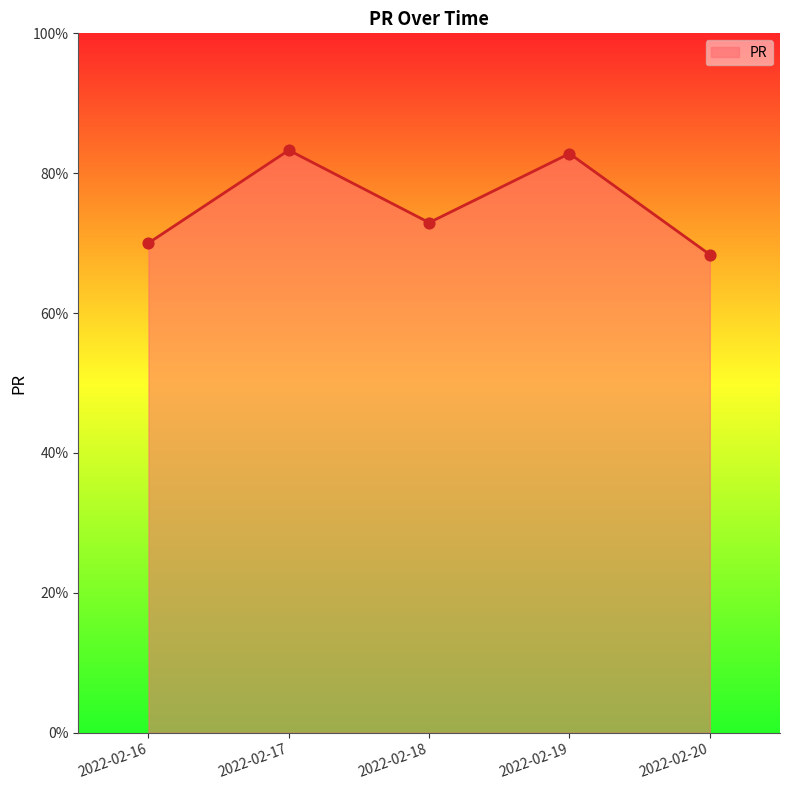

Between 2022-02-19 and 2022-02-20, which is larger?

2022-02-19